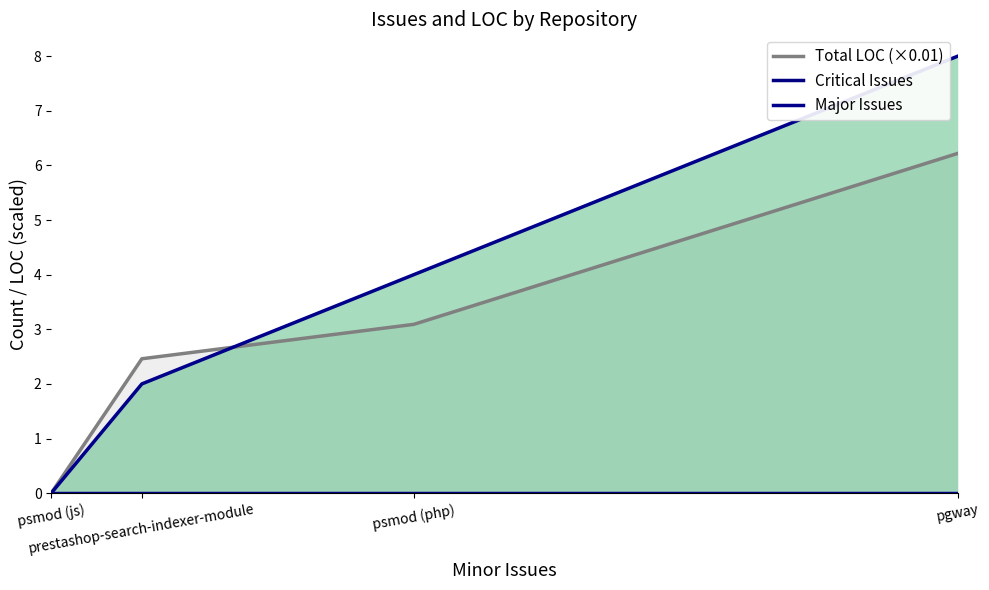

What is the spread (max minus min) of values at prestashop-search-indexer-module?

2.5